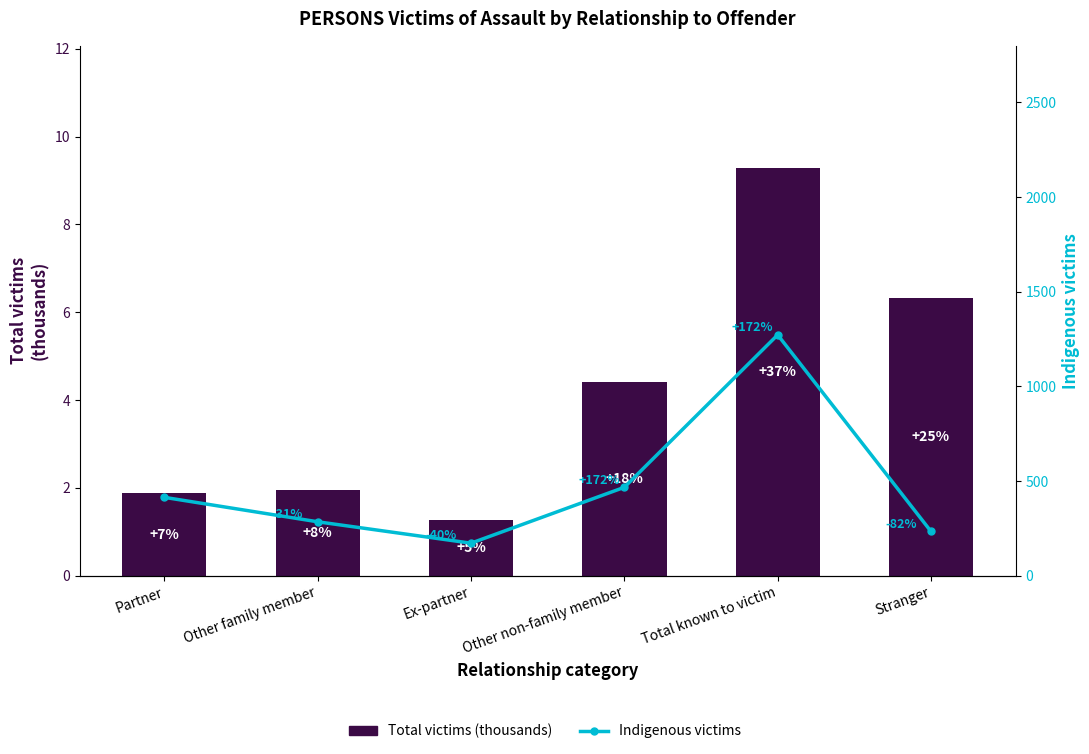

What is the maximum value shown in the chart?

1272.0